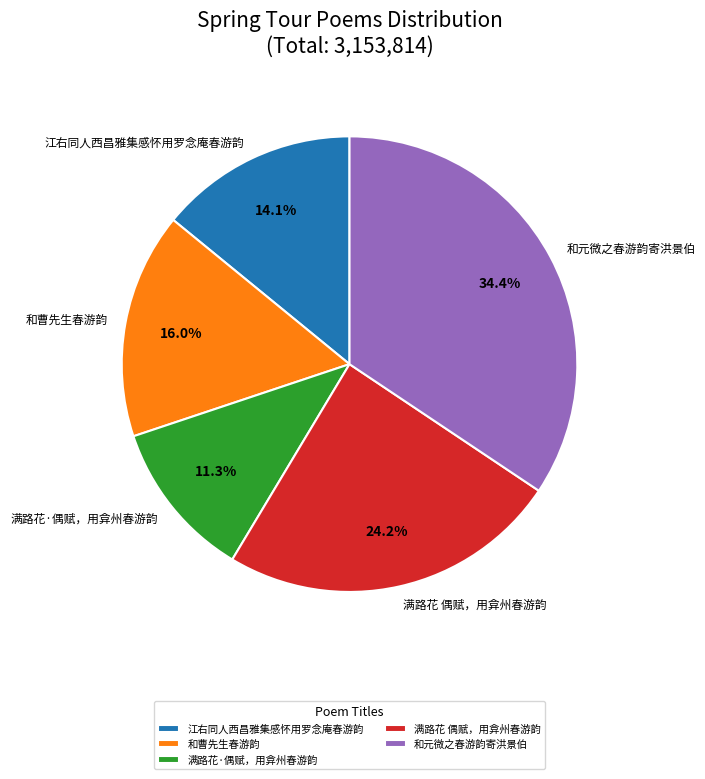

The 满路花 偶赋，用弇州春游韵 slice represents 17% of the pie. True or false?

False